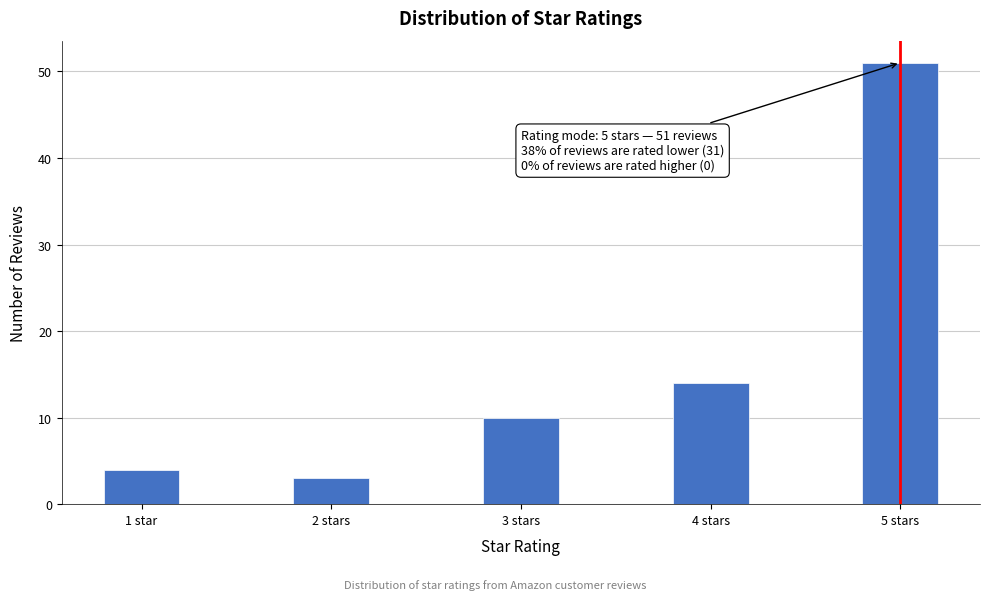

Reading left to right, transcribe all the data shown in this chart.

1 star=4	2 stars=3	3 stars=10	4 stars=14	5 stars=51